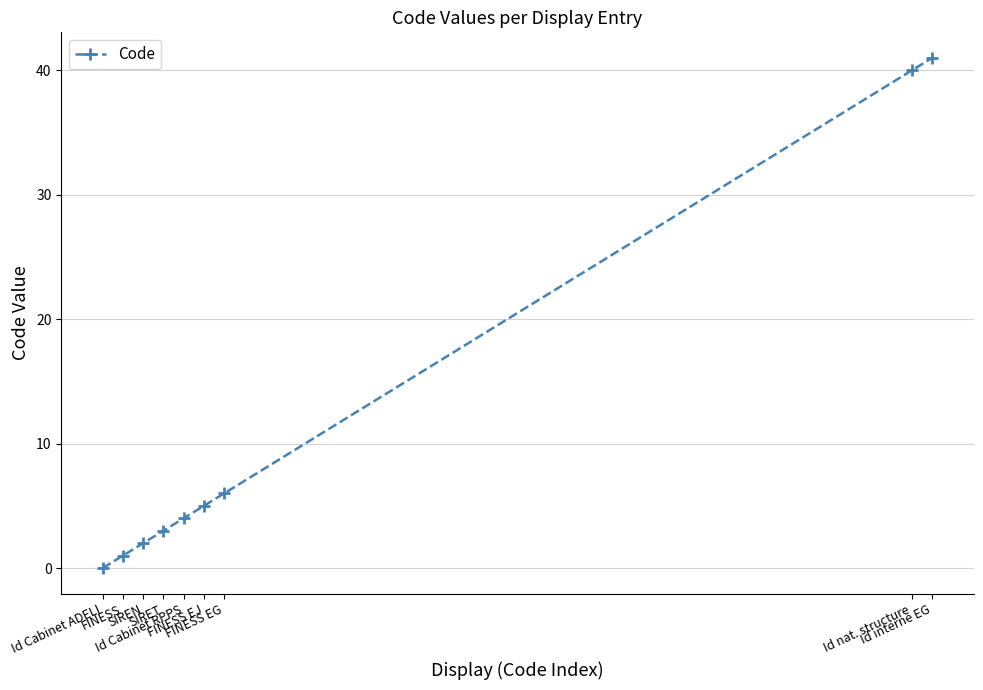

How many series are shown in this chart?

1